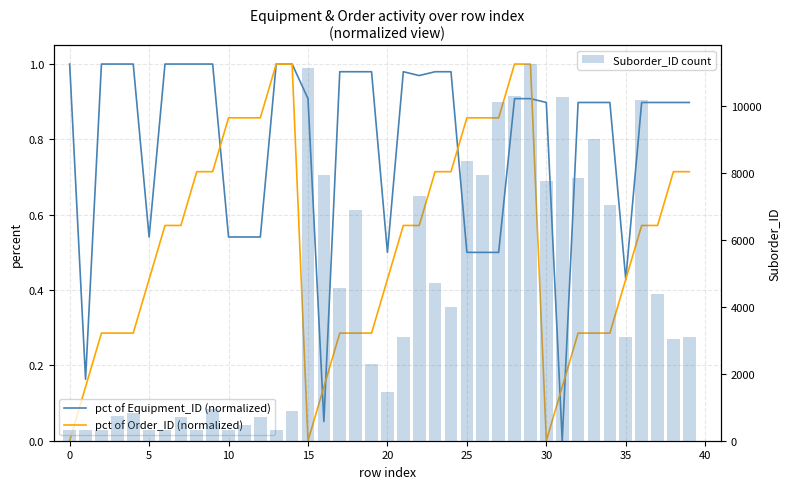

Which series has the largest range (max minus min)?

Suborder_ID count